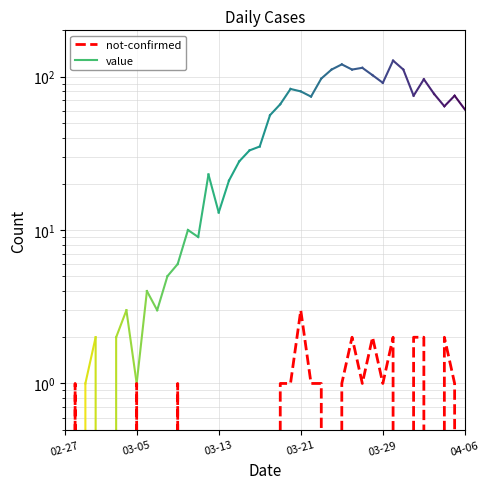

How many values exceed 0?

18